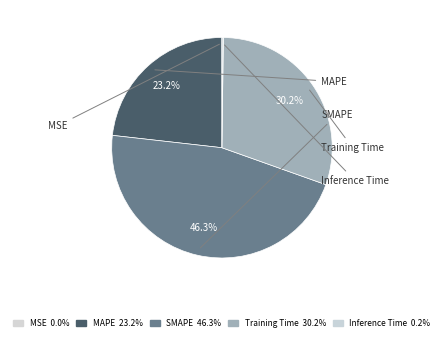

The MSE slice represents 0% of the pie. True or false?

True